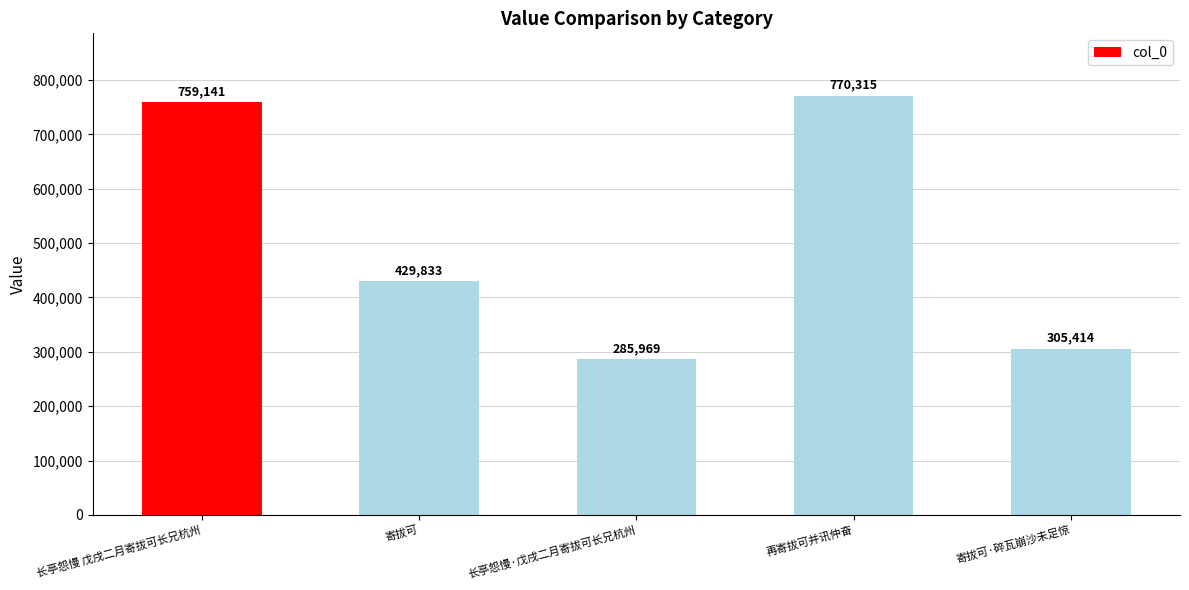

Count the number of data series in this chart.

1